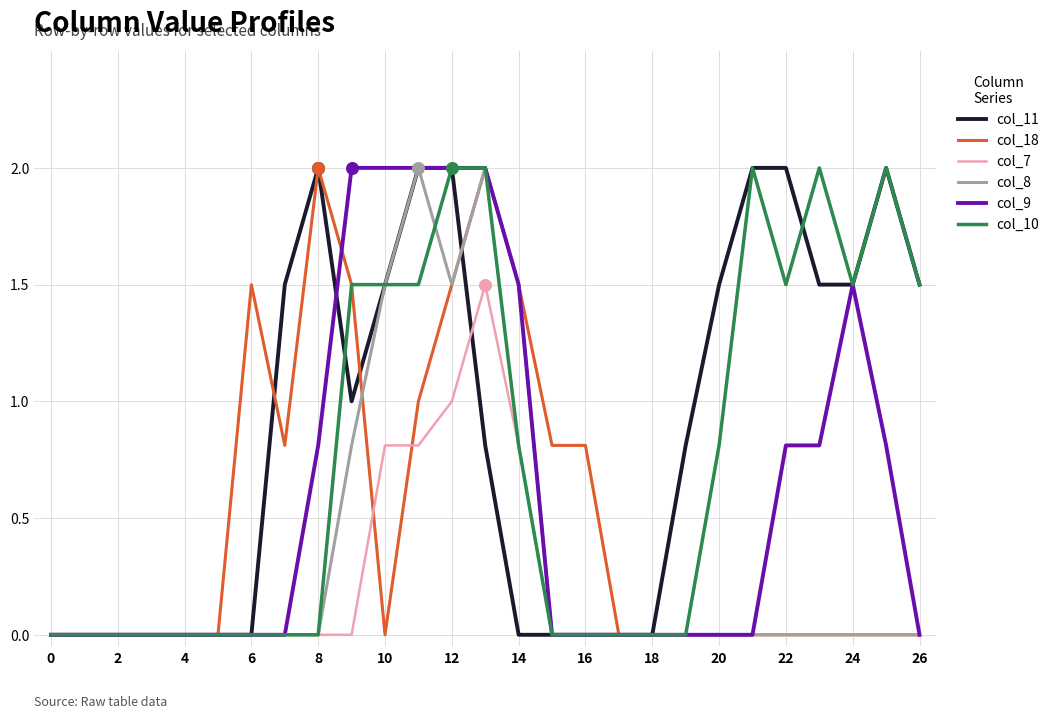

Which series has the largest total across all categories?

col_11